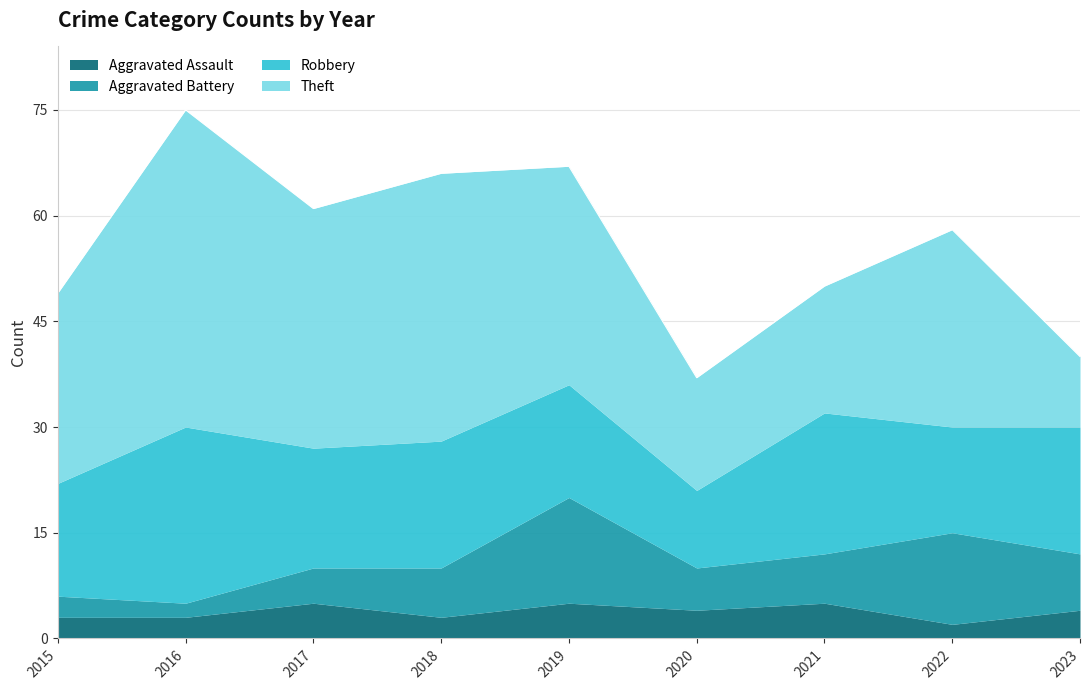

Is the value of Aggravated Assault at 2016 greater than the value of Robbery at 2020?

No